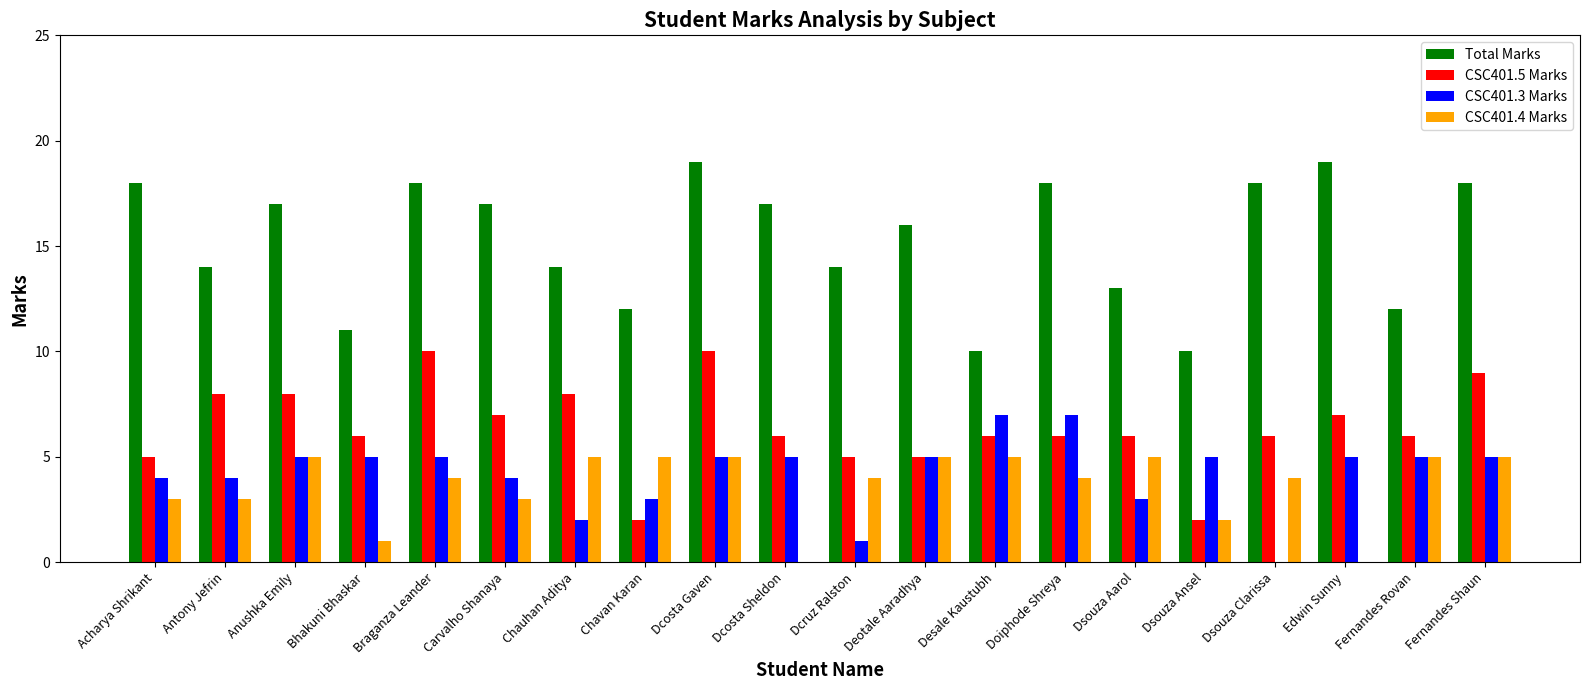

Which series changed the most between Bhakuni Bhaskar and Doiphode Shreya?

Total Marks